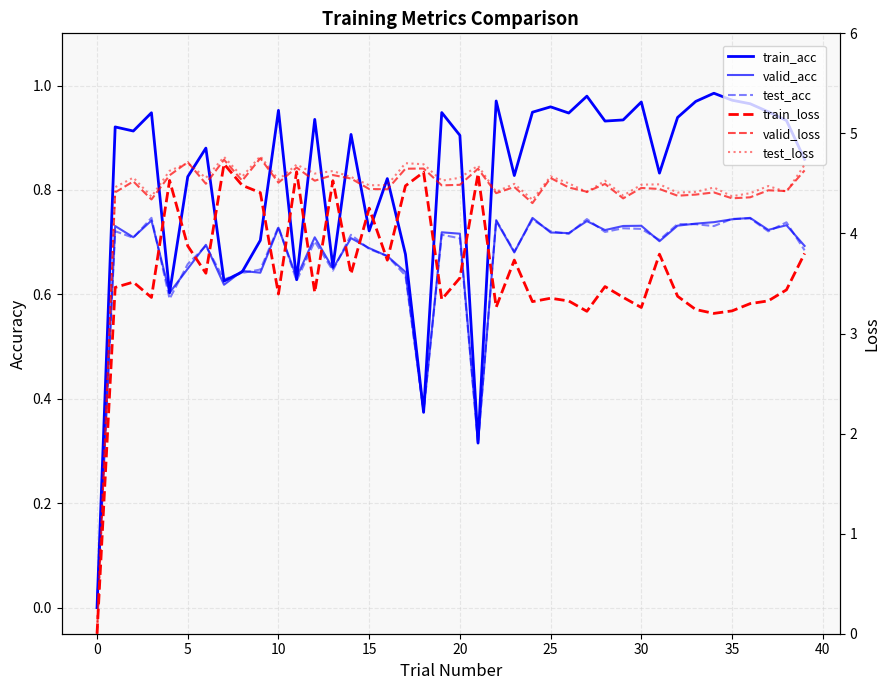

Does the chart have visible grid lines?

Yes